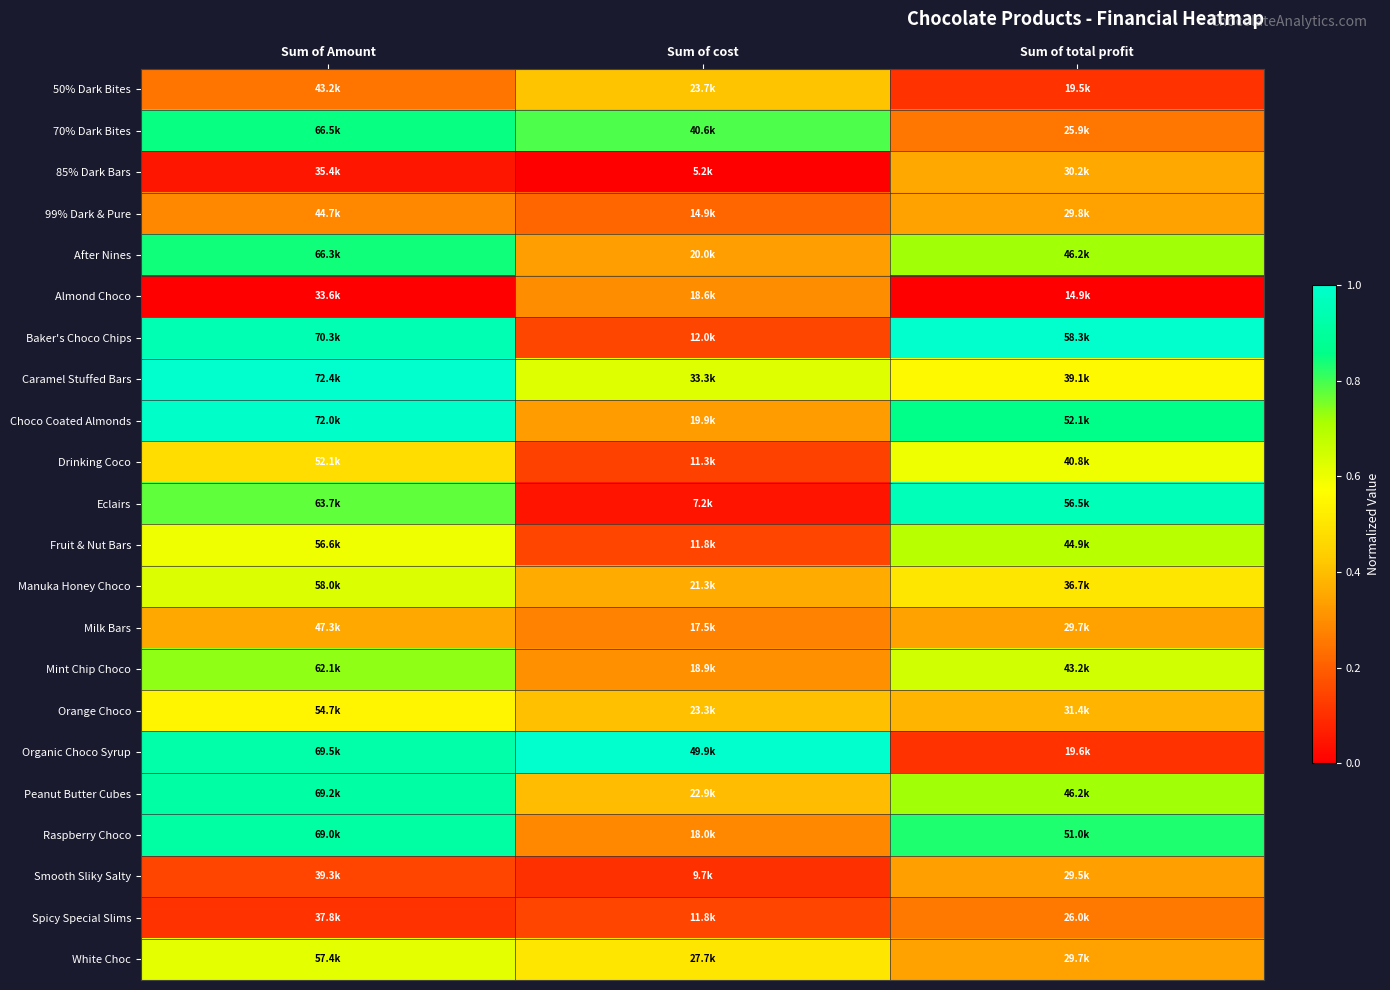

Count the number of data series in this chart.

22